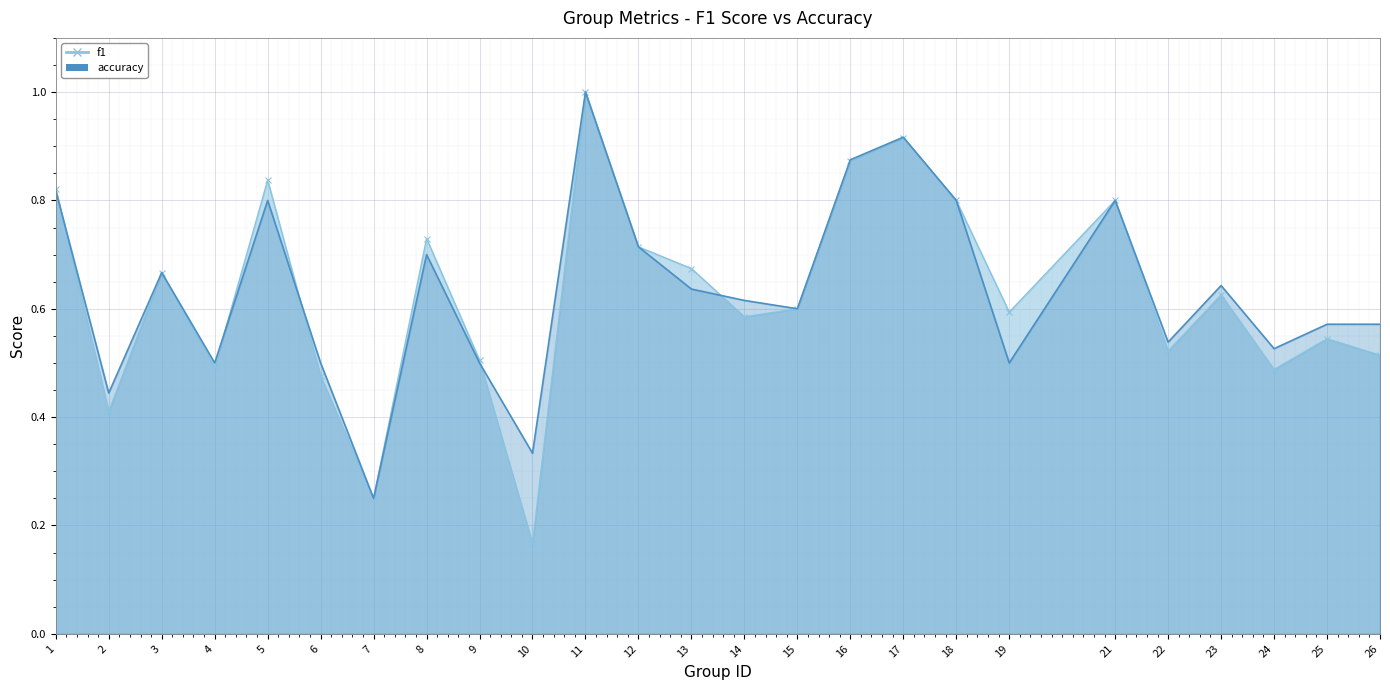

Count the accuracy values in the range 0 to 1.

25